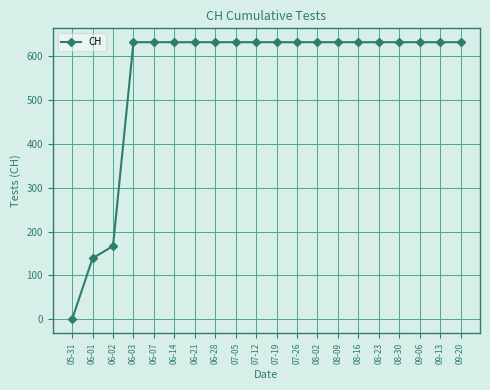

The value at 06-14 is 329. True or false?

False